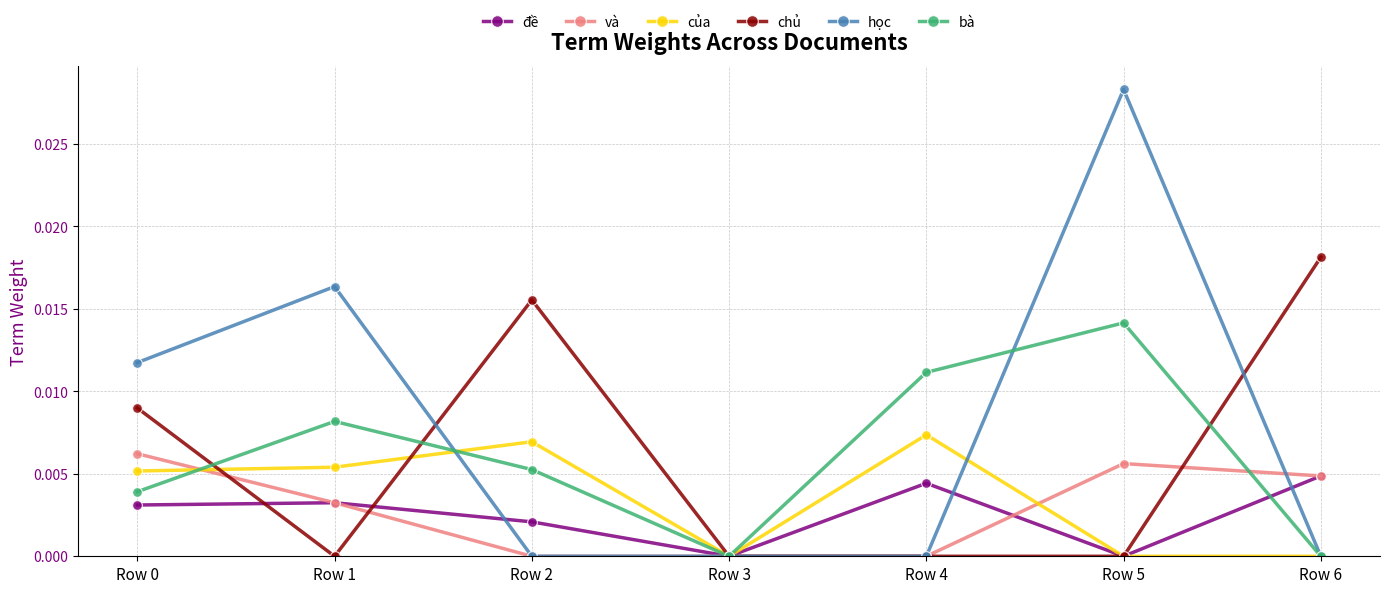

At which category is the sum across all series the highest?

Row 5